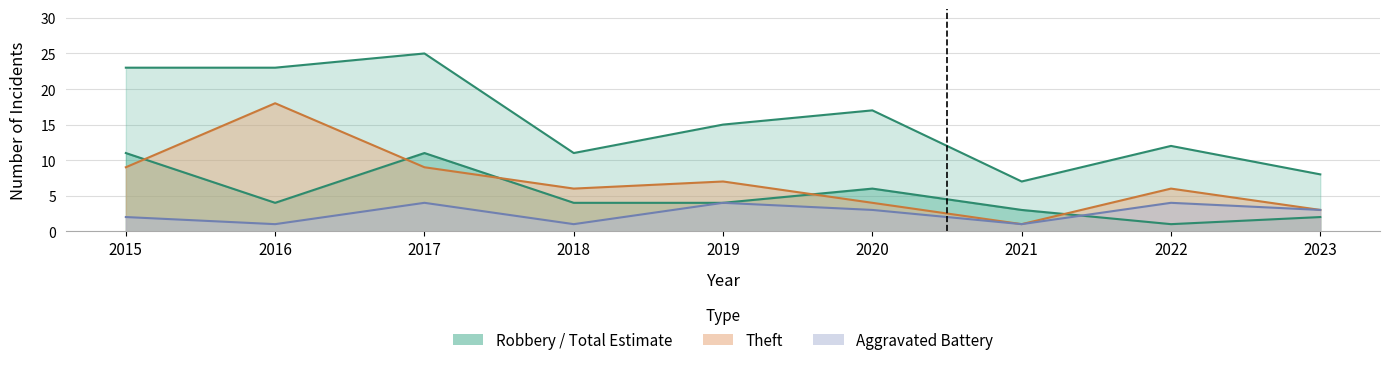

Is the value of Robbery at 2017 greater than the value of Theft at 2019?

Yes